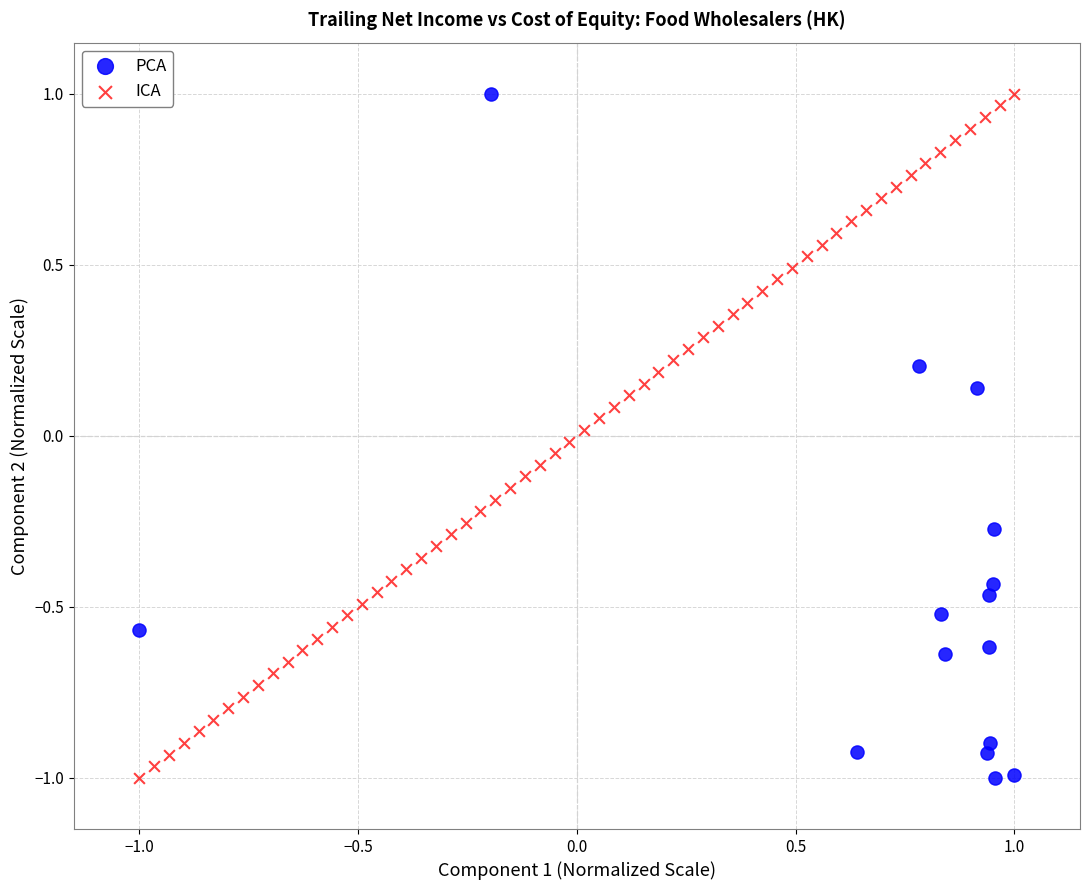

What are all the series names shown in the legend?

PCA, ICA